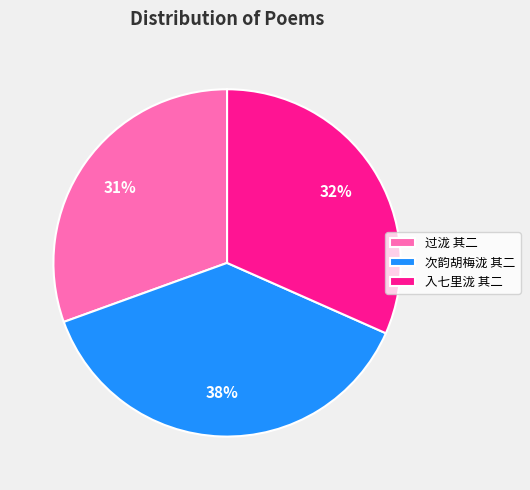

Which slice is the smallest?

过泷 其二